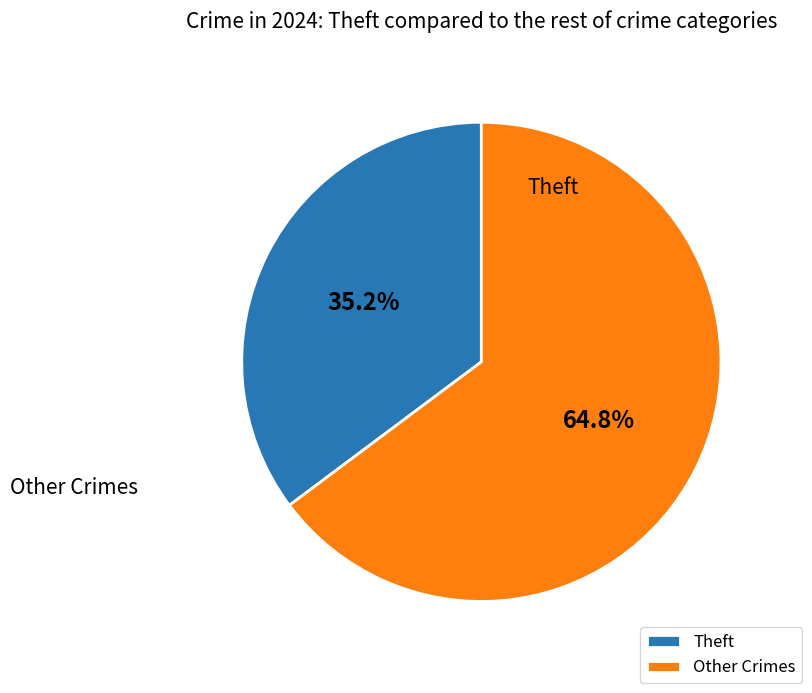

Rank the categories by value from highest to lowest.

Other Crimes, Theft